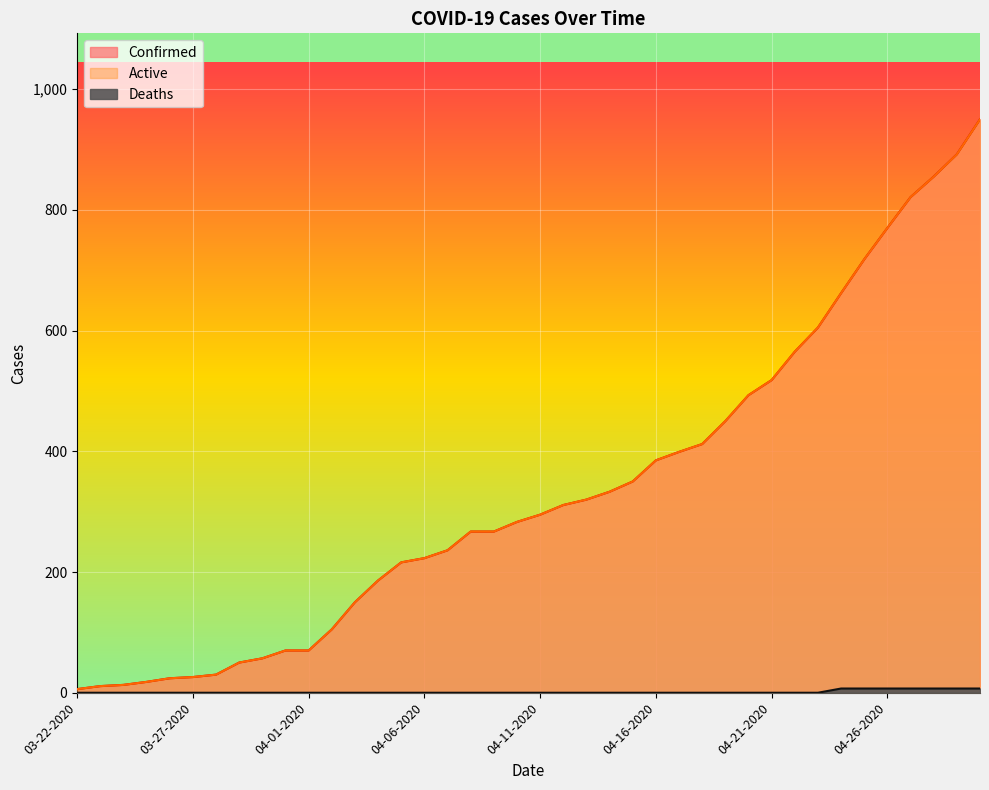

How many distinct data groups are displayed?

3